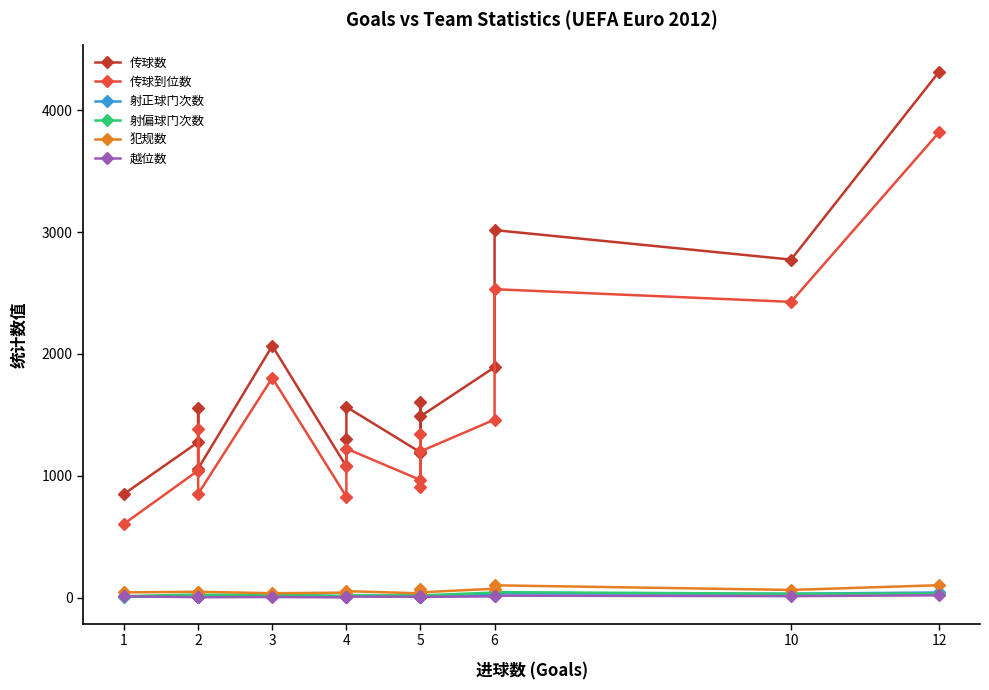

What is the value of the 犯规数 point at the 7th from the left?

41